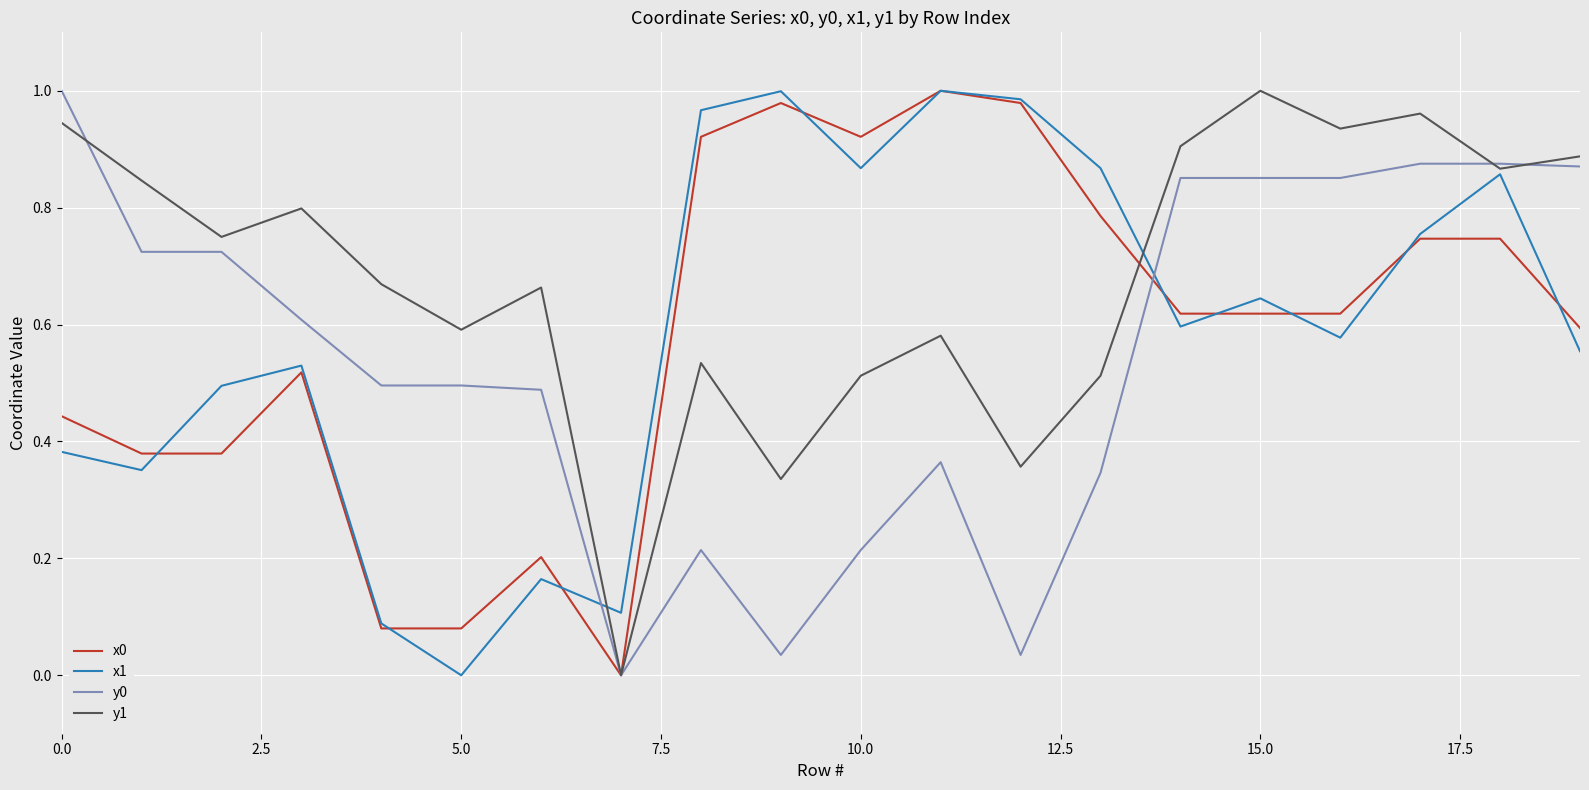

Which series has the largest total across all categories?

y1